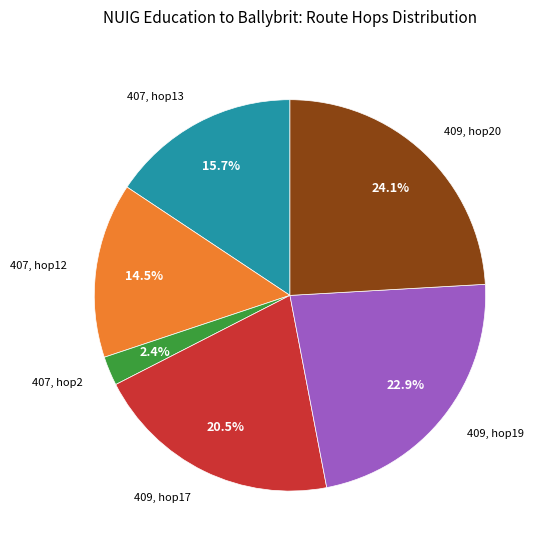

Is there any slice that represents more than half of the pie?

No